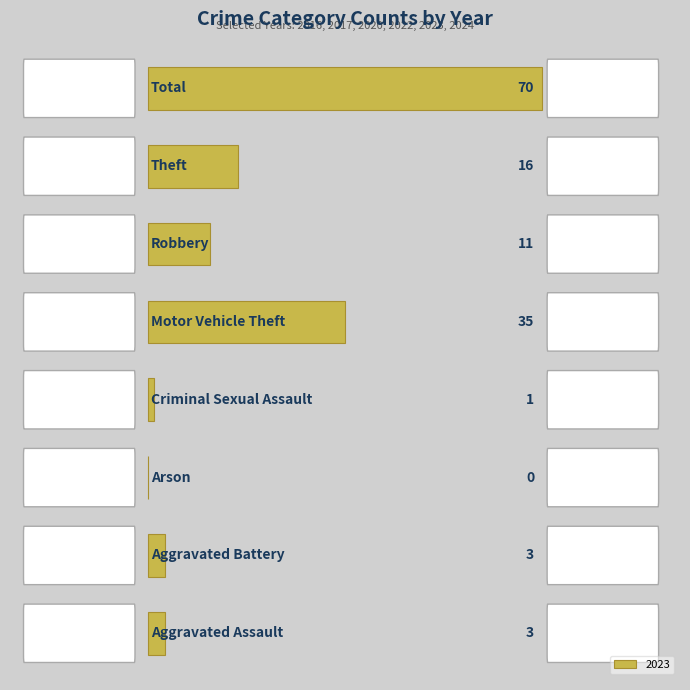

What is the sum of all values?

139